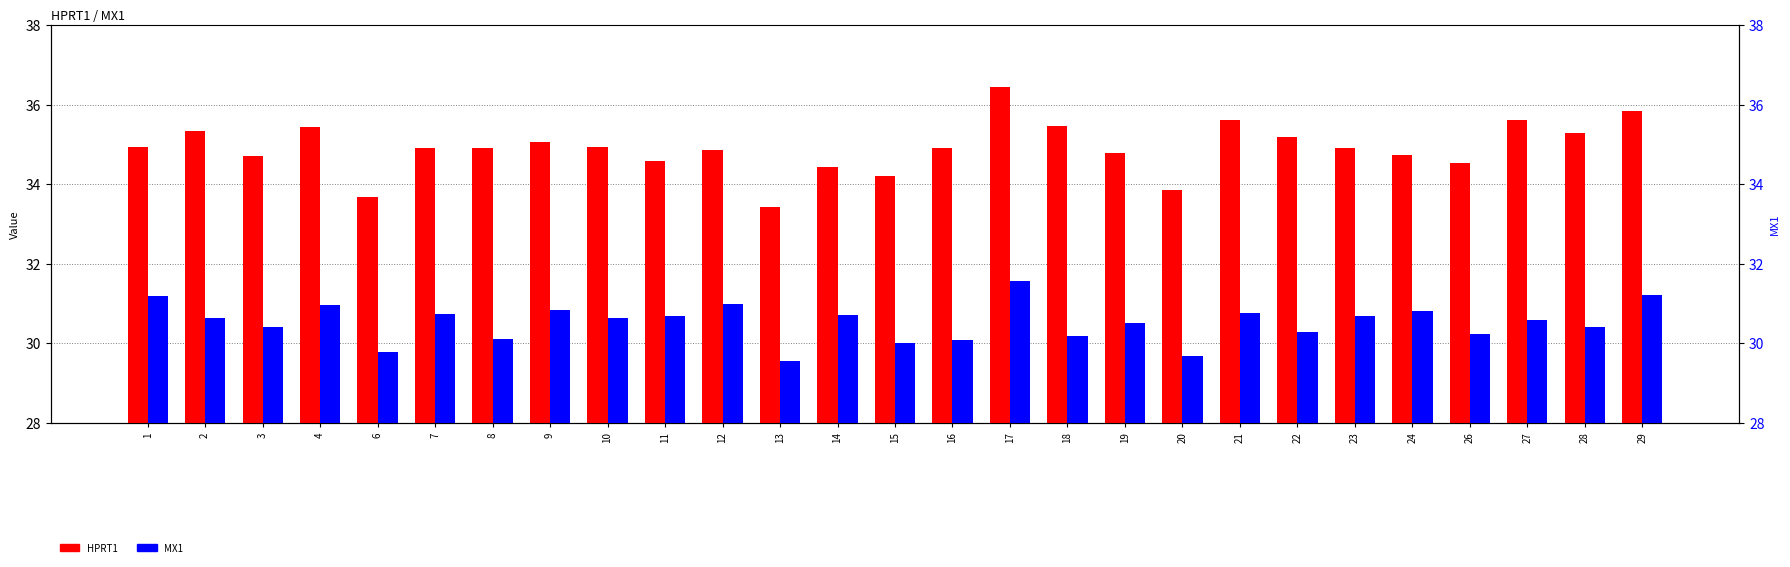

List the series in order of their peak value, lowest first.

MX1, HPRT1